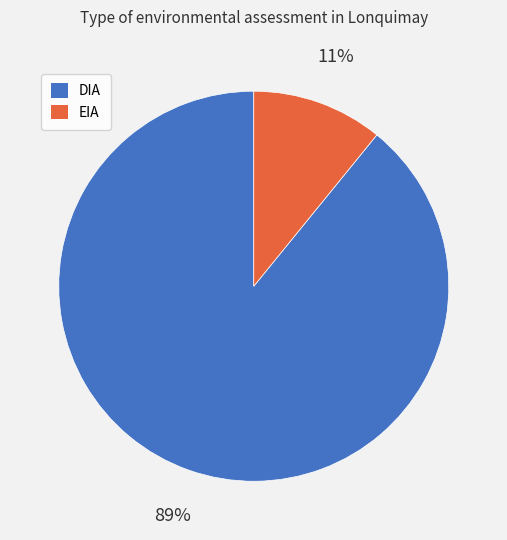

True or false: EIA accounts for 11% of the total.

True